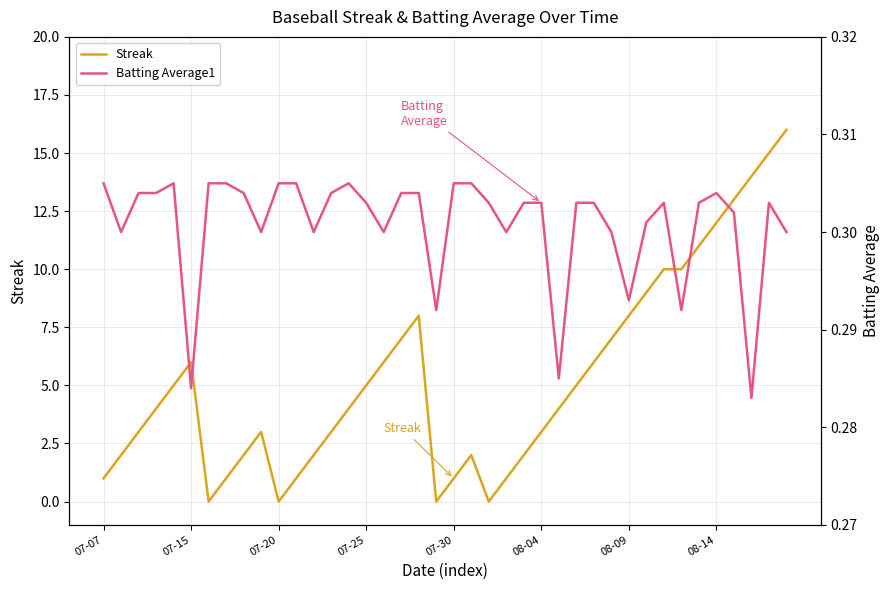

At which label is Batting Average1 closest to 0?

37